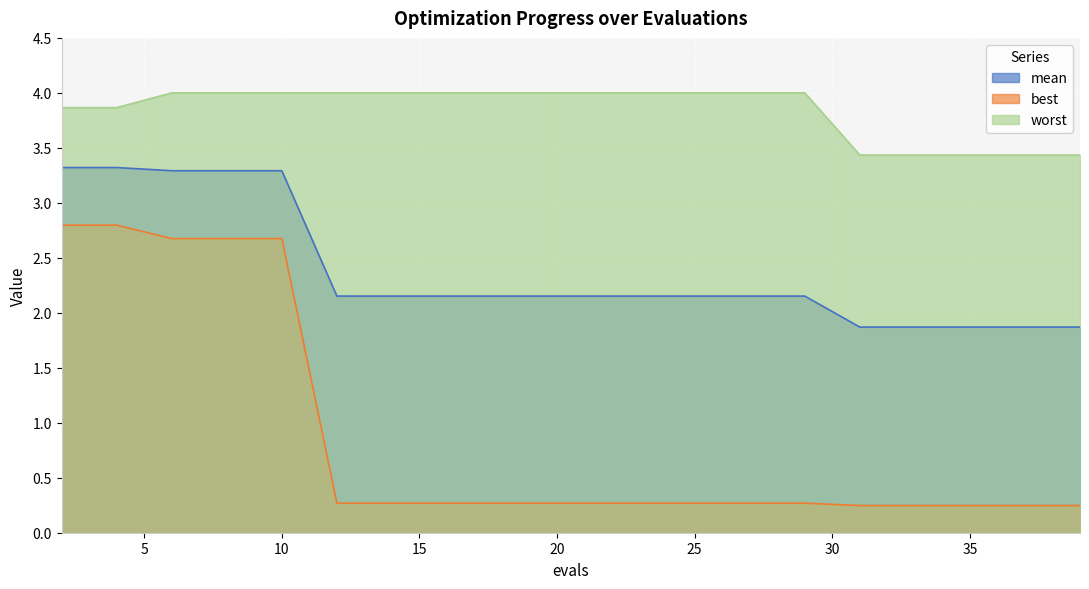

What is the sum of all mean values?

47.4